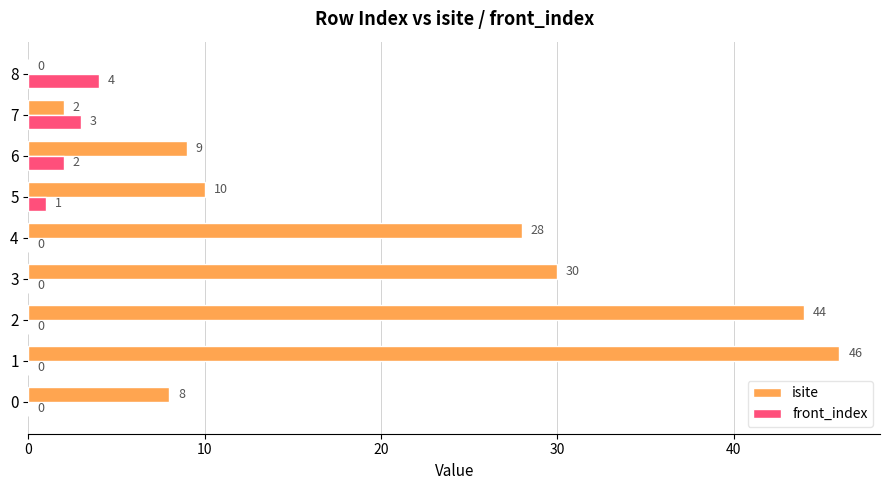

The isite series shows 46 at 1. True or false?

True